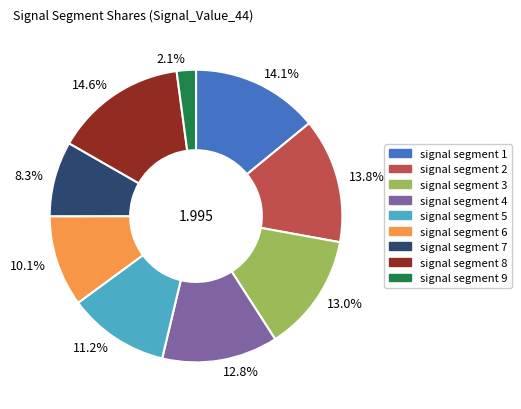

Which slice is the largest?

14.6%